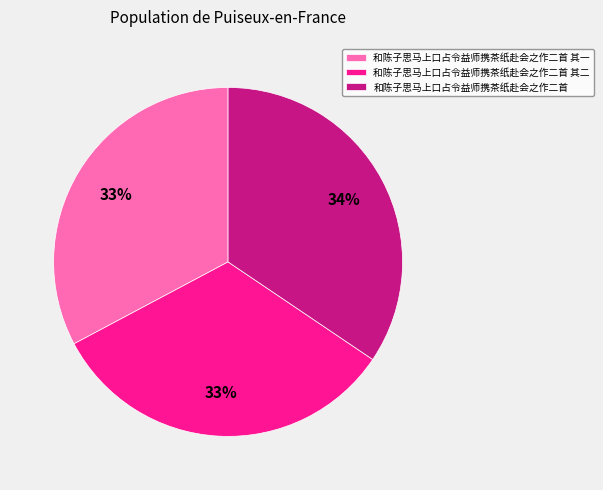

The 和陈子思马上口占令益师携茶纸赴会之作二首 其二 slice represents 33% of the pie. True or false?

True